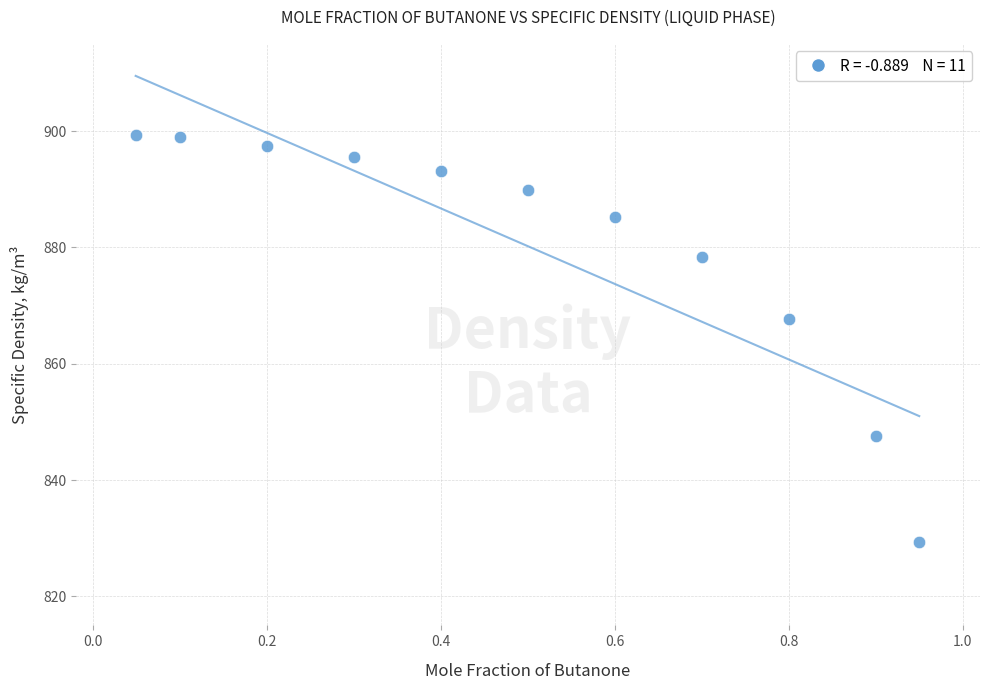

What is the range of X values (max minus min)?

0.9